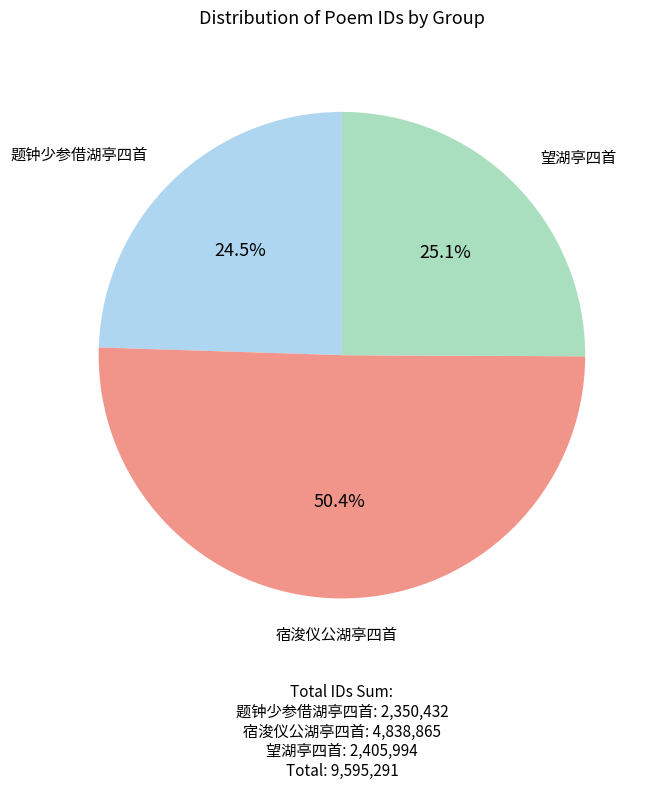

Is there a majority slice in this chart?

Yes